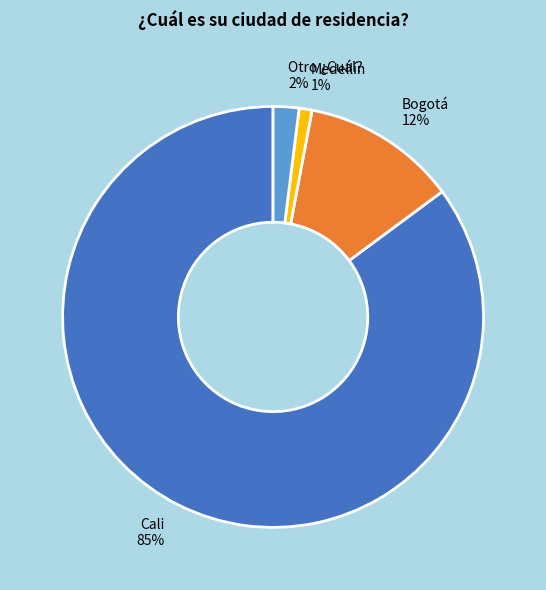

Does any single category account for the majority?

Yes